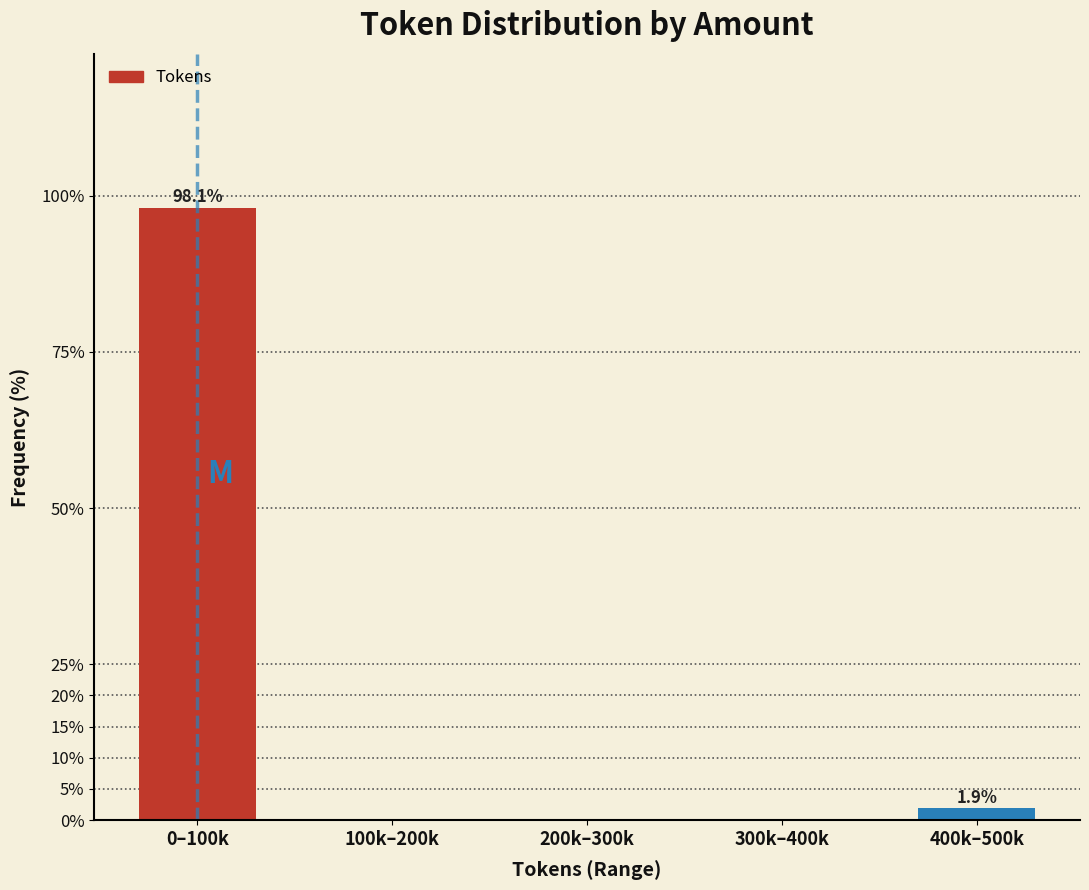

Reading left to right, transcribe all the data shown in this chart.

0–100k=98.1	100k–200k=0.0	200k–300k=0.0	300k–400k=0.0	400k–500k=1.9